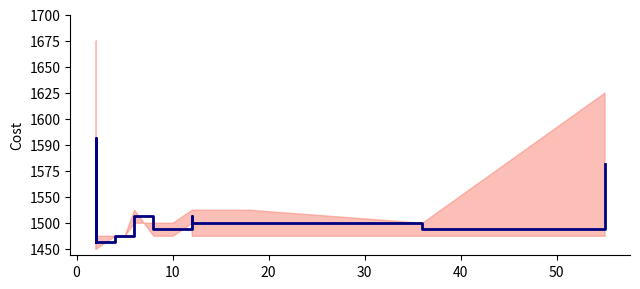

The chart shows a value of 0.5 at 10. True or false?

False